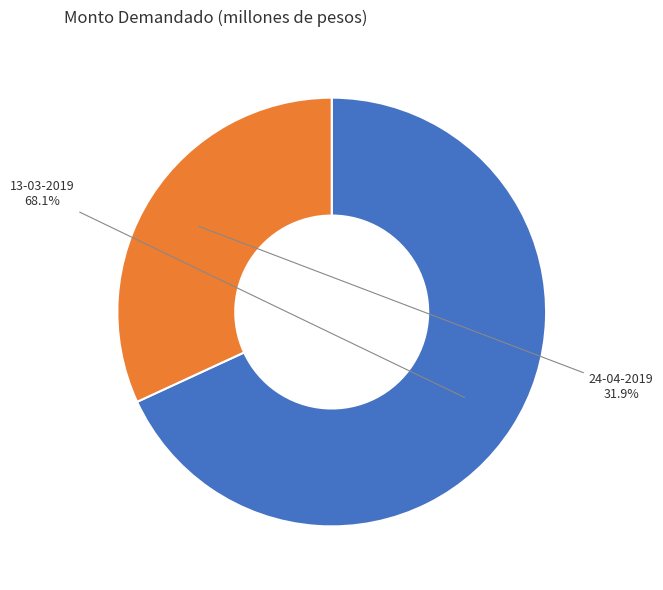

Which has a higher value, 13-03-2019 or 24-04-2019?

13-03-2019